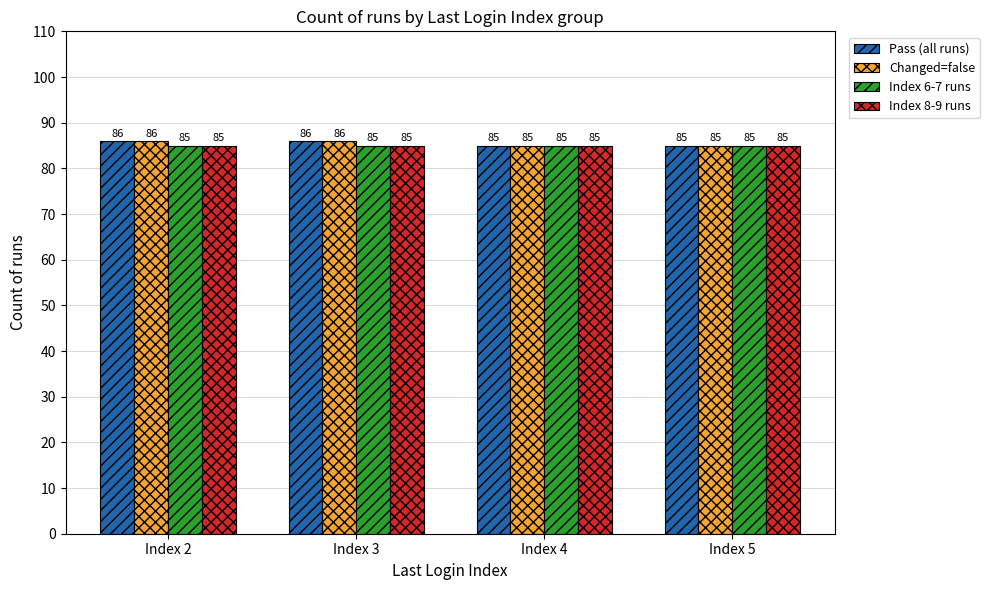

What is the value of the Pass (all runs) bar at the 2nd from the left?

86